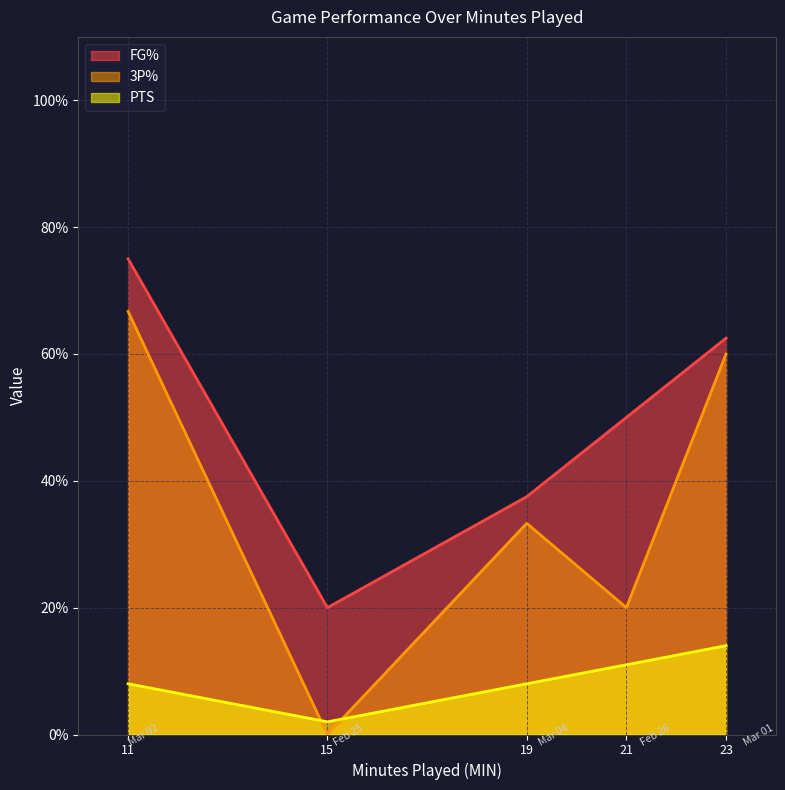

What is the difference between the FG% values at Feb 25 and Mar 04?

17.5